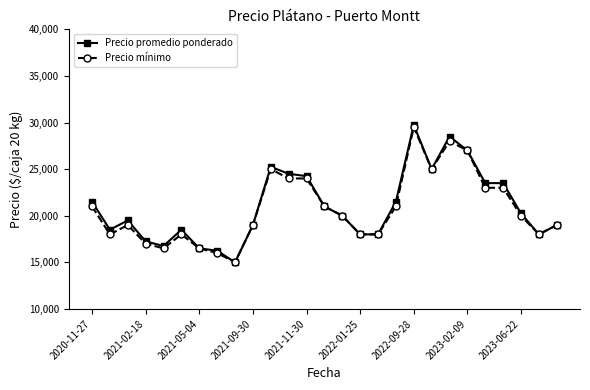

What is the value of the Precio mínimo point at the 20th from the left?

25000